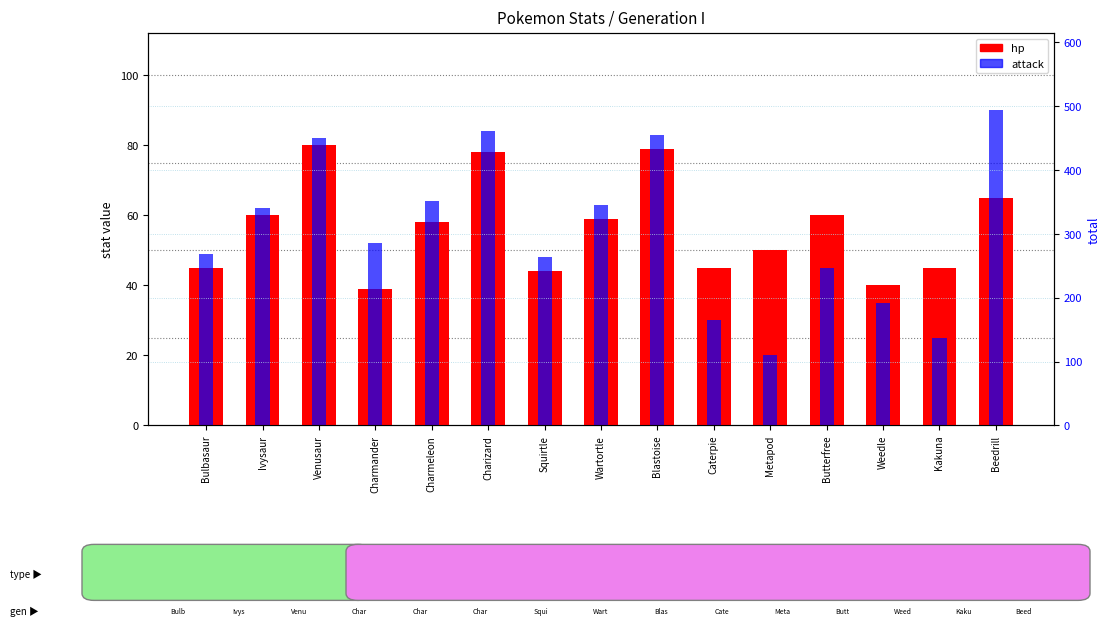

What are all the series names shown in the legend?

hp, attack